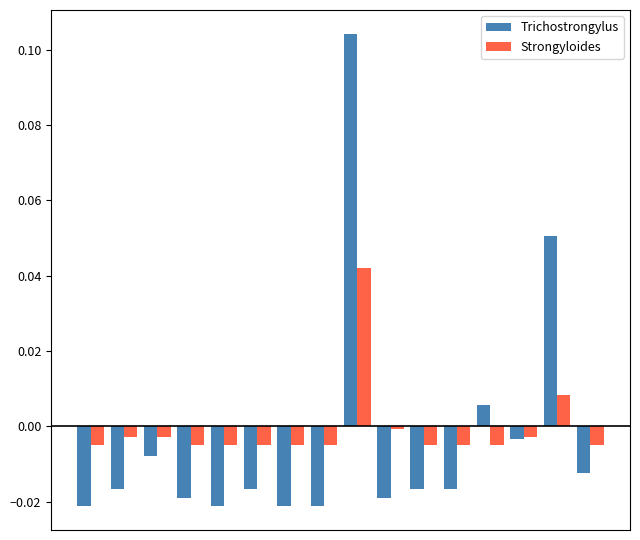

Which series has the largest range (max minus min)?

Trichostrongylus